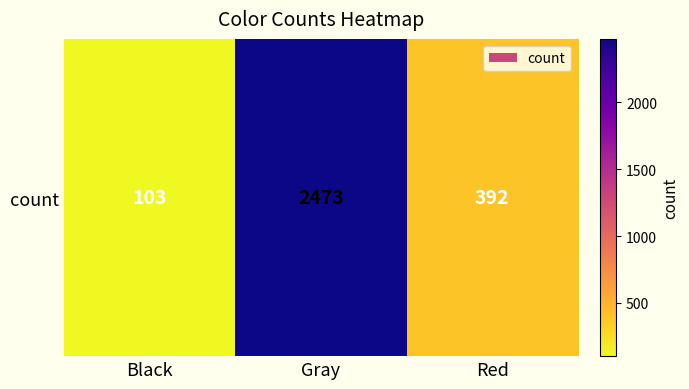

What is the maximum value shown in the chart?

2473